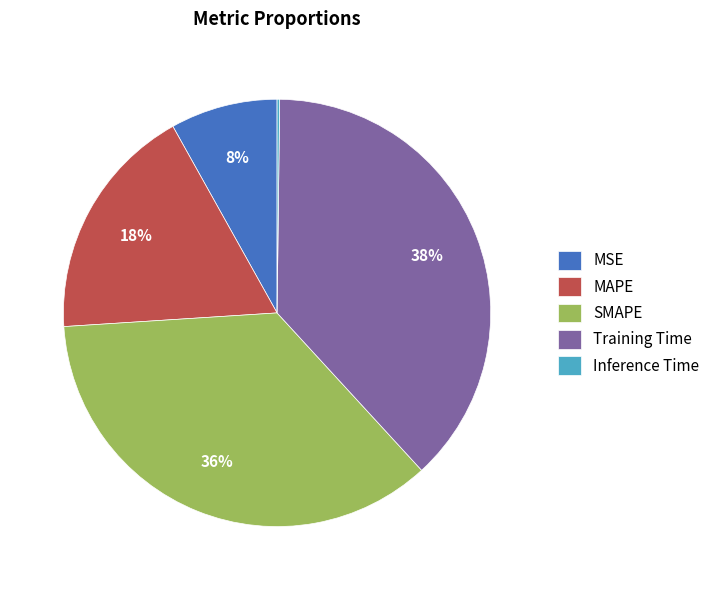

To the nearest percent, what is the difference between the MSE and MAPE slice percentages?

10%